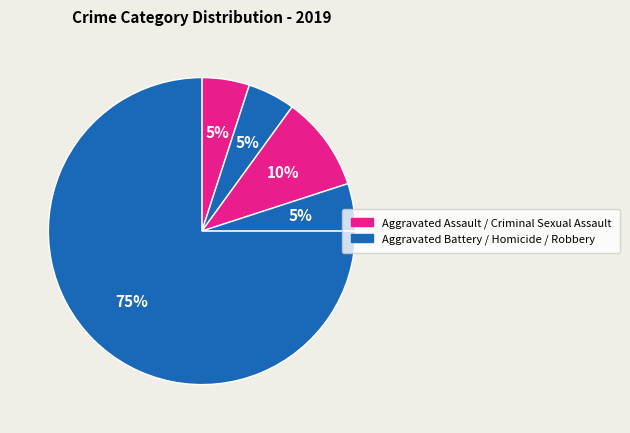

Count the number of slices in the pie.

5